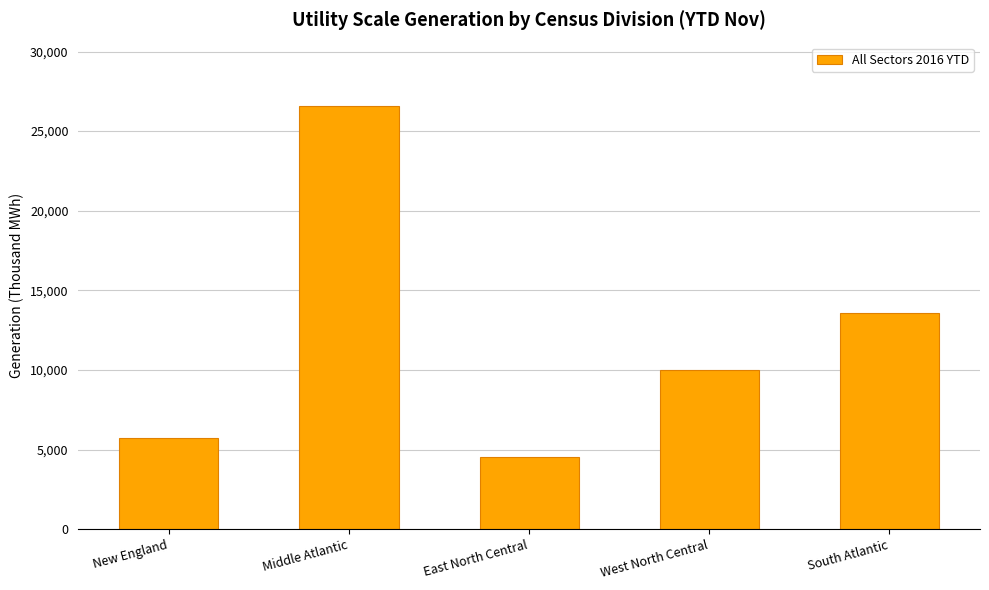

What is the smallest value displayed?

4555